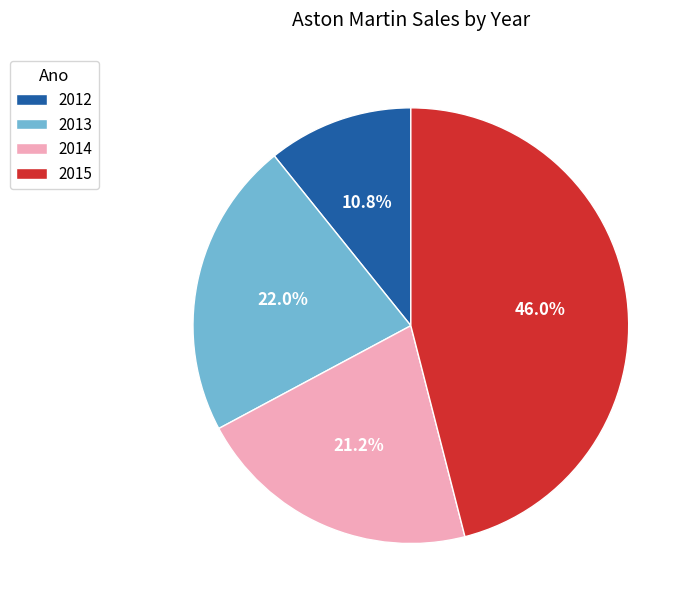

To the nearest percent, what portion does 2012 represent?

11%